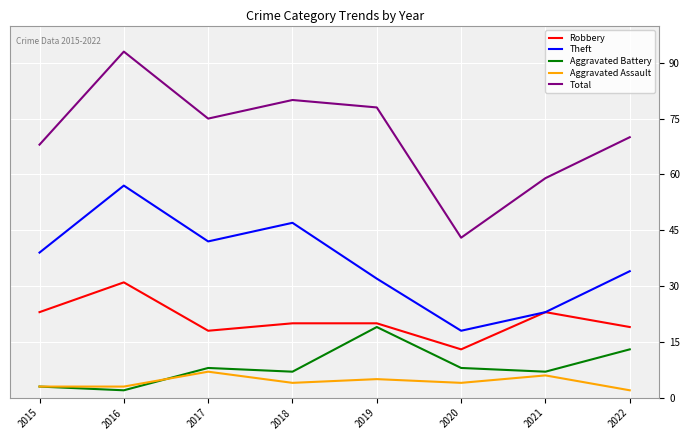

Reading left to right, what are all the values shown in this chart?

Robbery: 23	31	18	20	20	13	23	19
Theft: 39	57	42	47	32	18	23	34
Aggravated Battery: 3	2	8	7	19	8	7	13
Aggravated Assault: 3	3	7	4	5	4	6	2
Total: 68	93	75	80	78	43	59	70